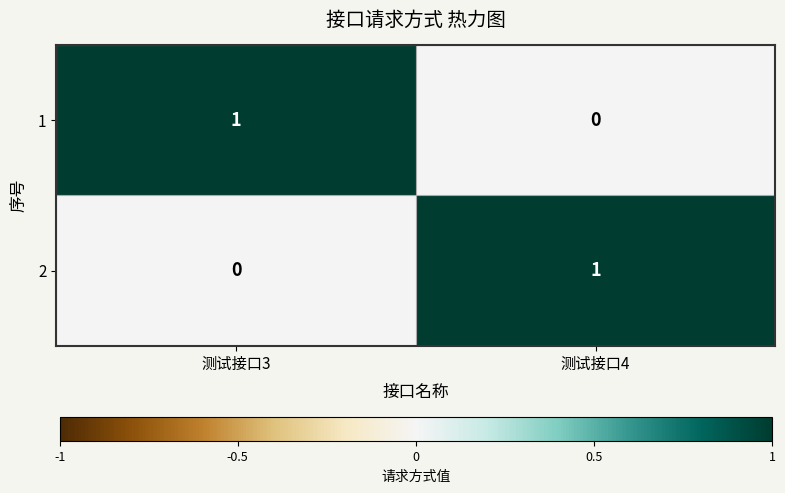

Rank the categories by 1 value from highest to lowest.

测试接口3, 测试接口4